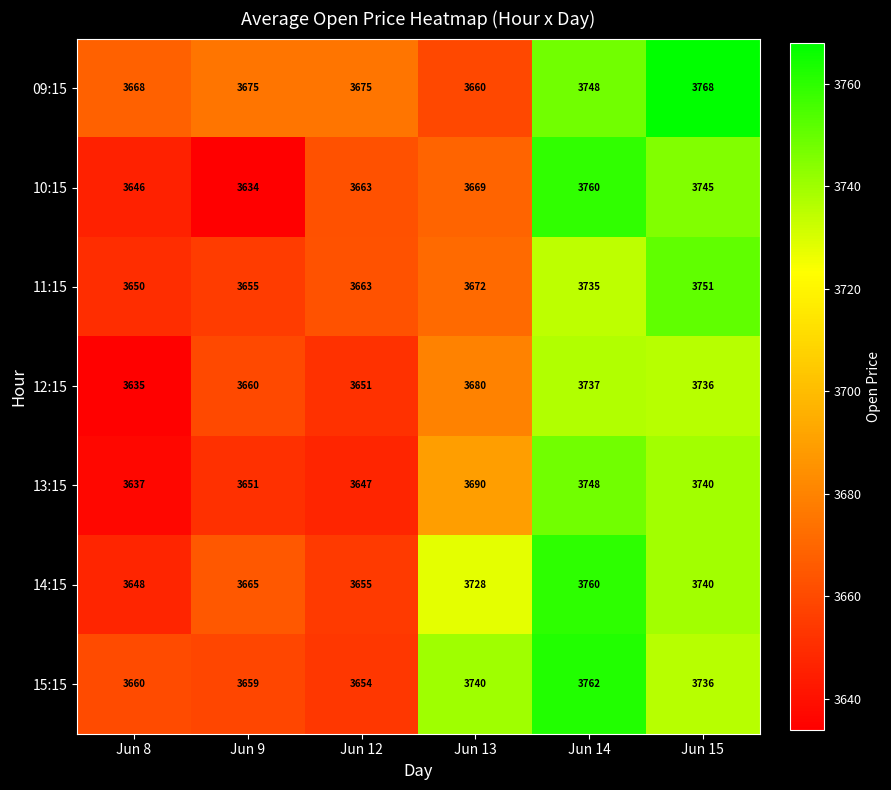

What is the maximum value shown in the chart?

3768